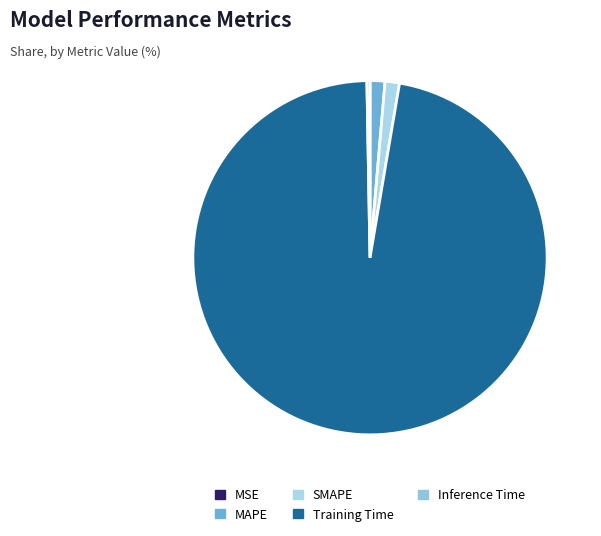

Which category has the biggest portion of the pie?

Training Time